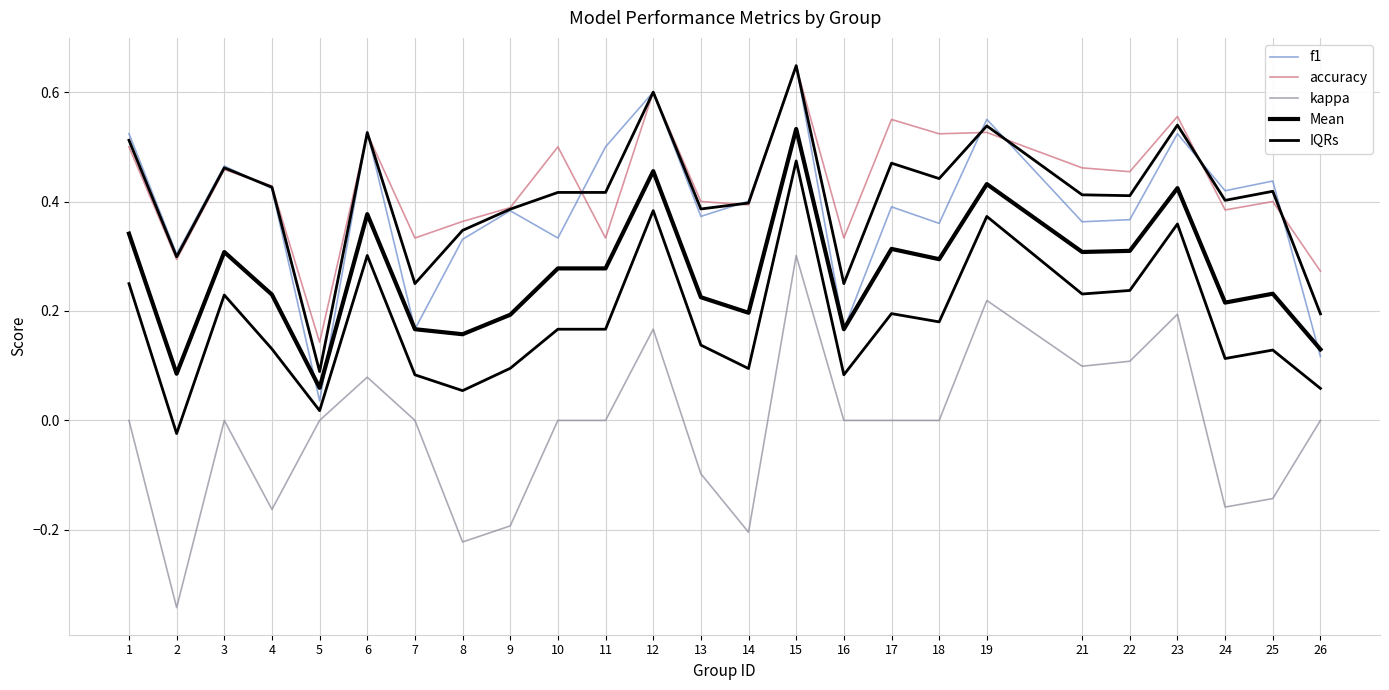

How many data points in kappa are above 0?

7